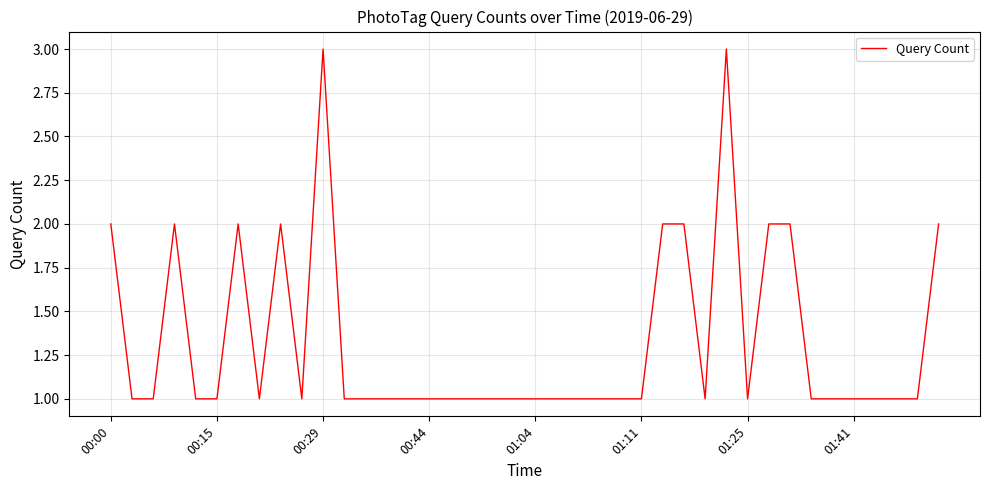

What is the maximum value shown in the chart?

3